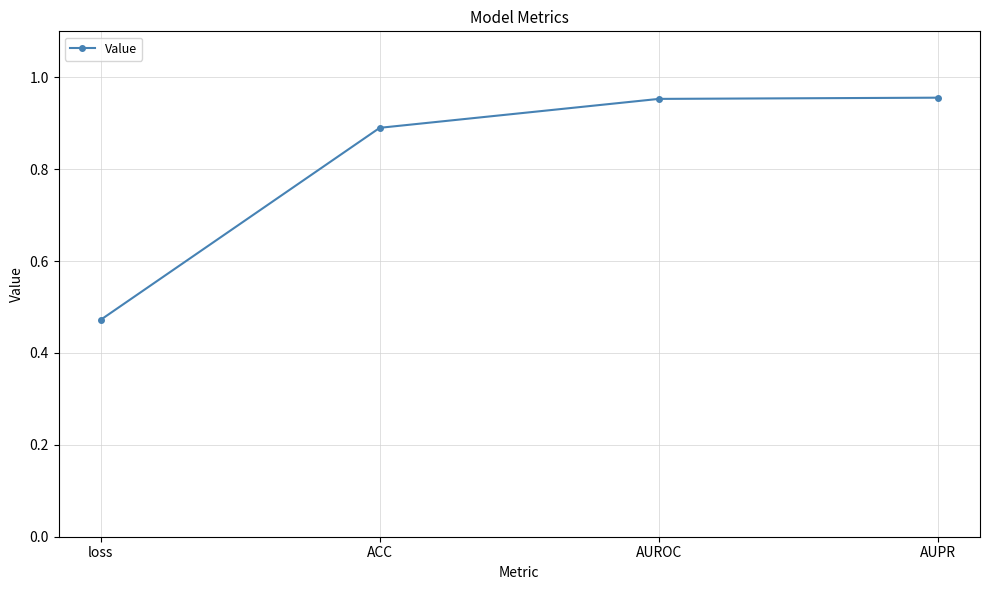

Does the chart have visible grid lines?

Yes